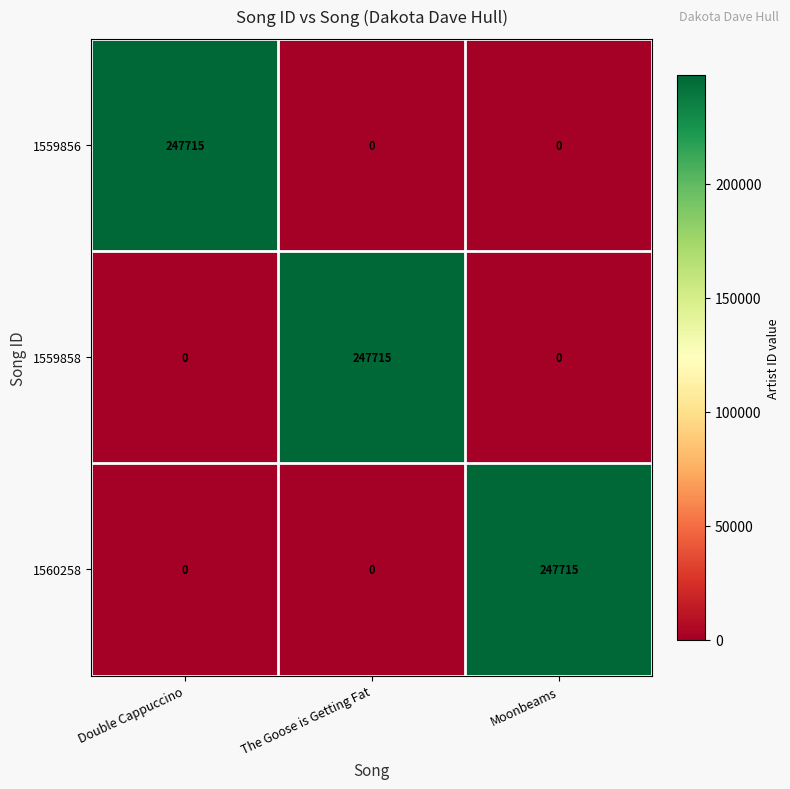

Reading right to left, extract all data points from this chart.

1559856: 0	0	247715
1559858: 0	247715	0
1560258: 247715	0	0